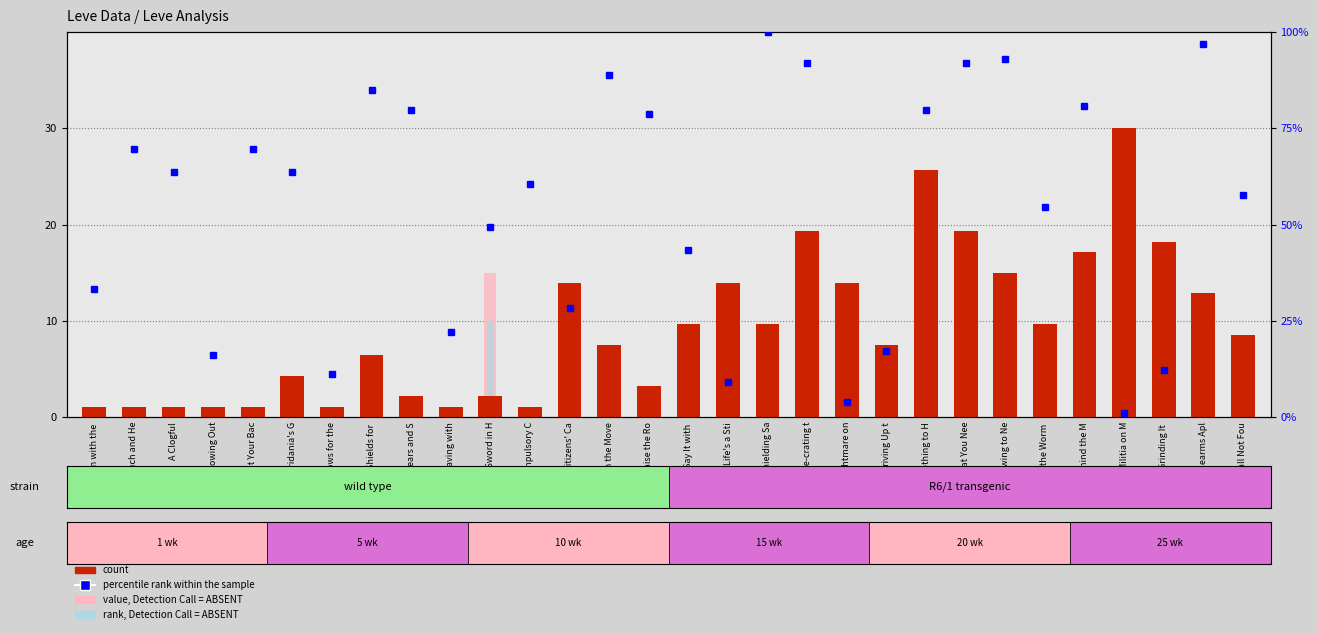

What is the difference between the maximum and minimum values in the count series?

28.9